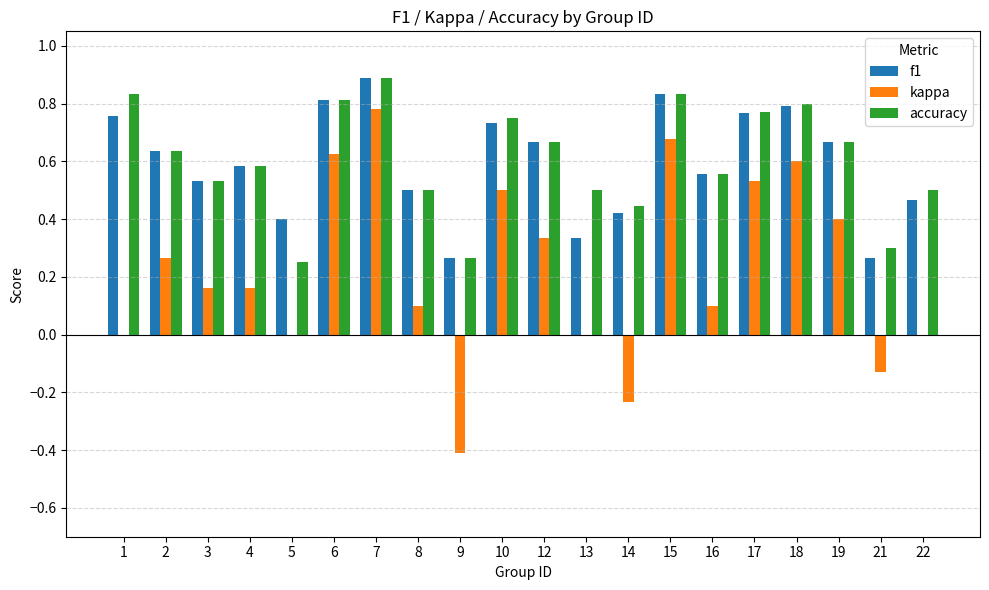

What is the maximum value shown in the chart?

0.9